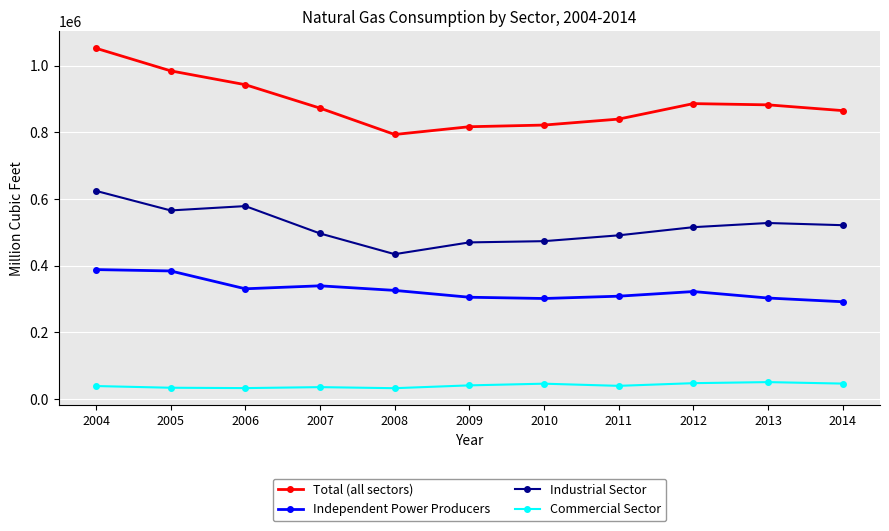

Is it true that Total (all sectors) equals 532980 at 2008?

False